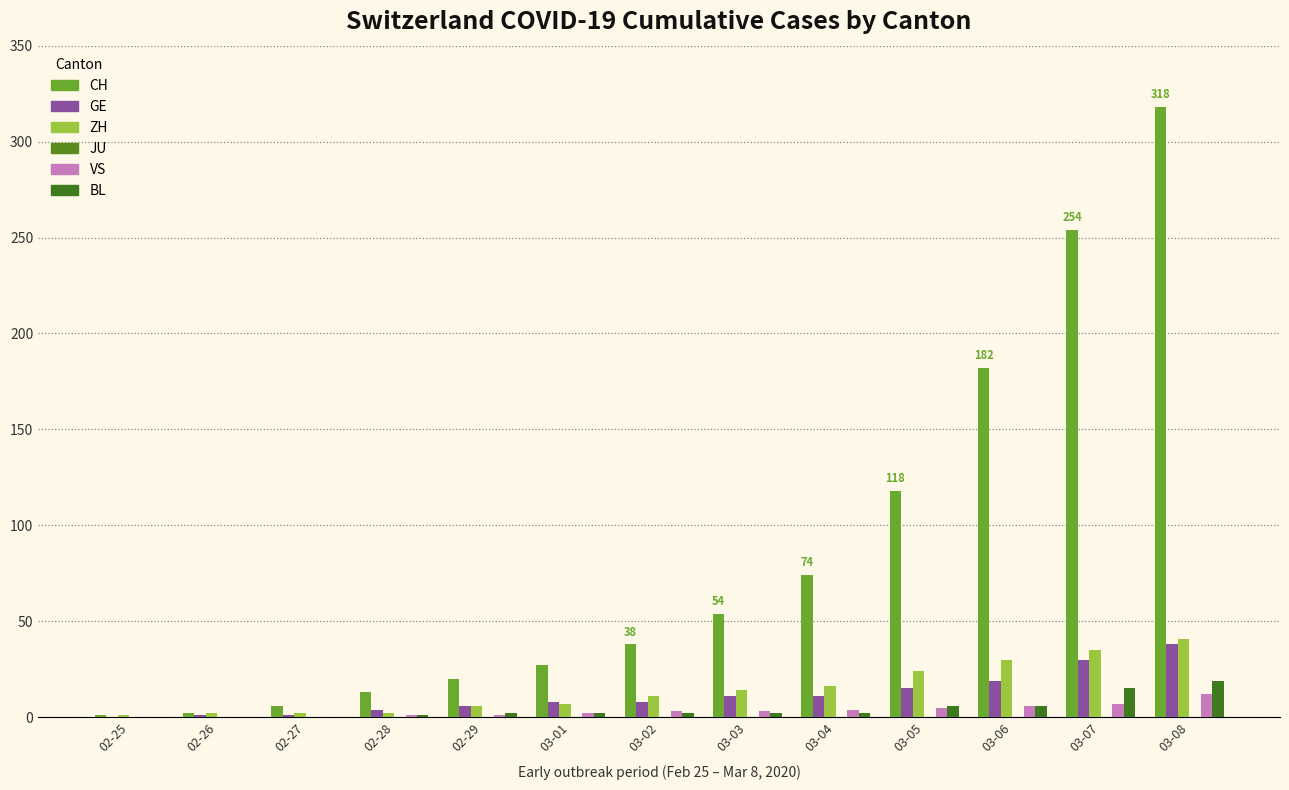

Which has a higher value, 03-01 or 03-03?

03-03